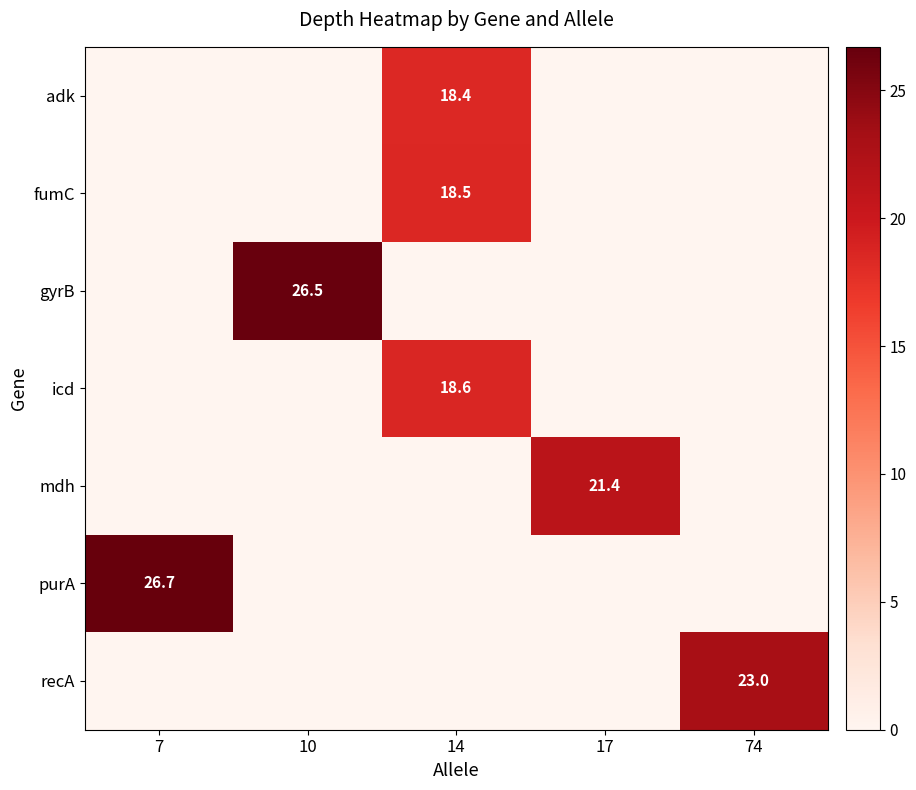

Reading left to right, list all the values displayed in this chart.

row_0: 0.0	0.0	18.4	0.0	0.0
row_1: 0.0	0.0	18.5	0.0	0.0
row_2: 0.0	26.5	0.0	0.0	0.0
row_3: 0.0	0.0	18.6	0.0	0.0
row_4: 0.0	0.0	0.0	21.4	0.0
row_5: 26.7	0.0	0.0	0.0	0.0
row_6: 0.0	0.0	0.0	0.0	23.0